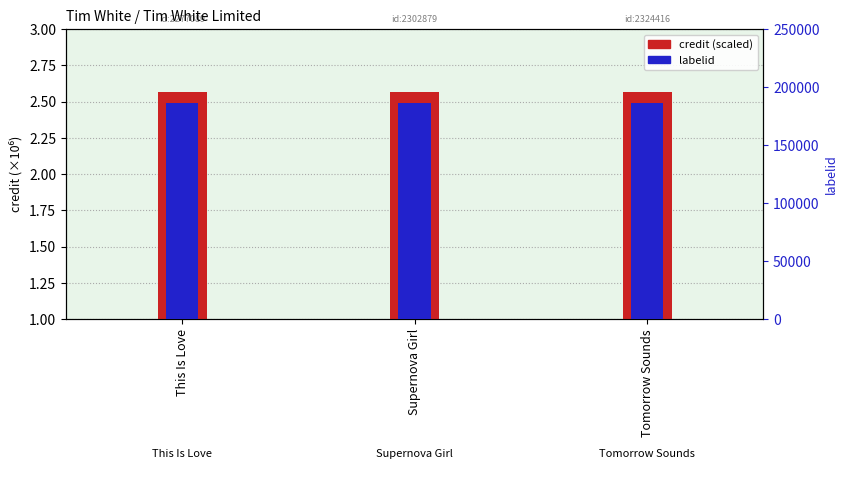

The value of credit (scaled) at This Is Love is 3.9. True or false?

False